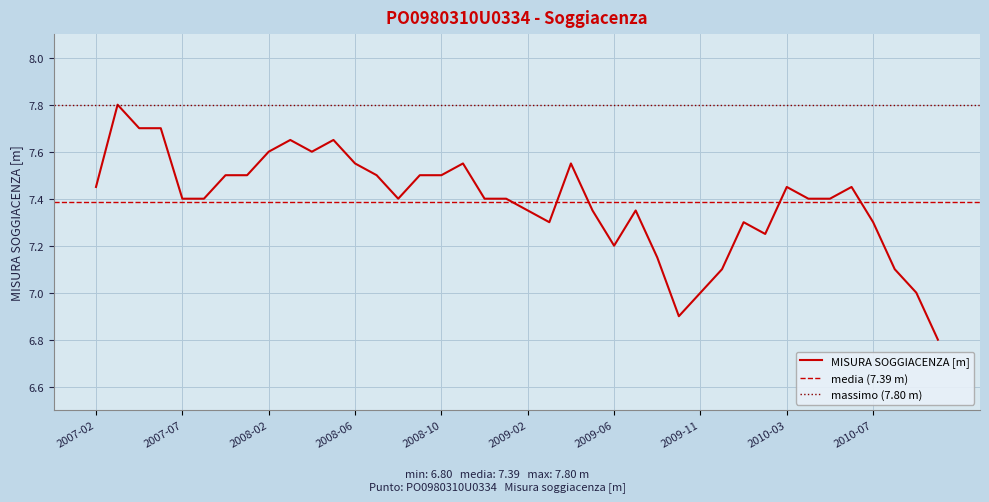

How many values are below 7?

2